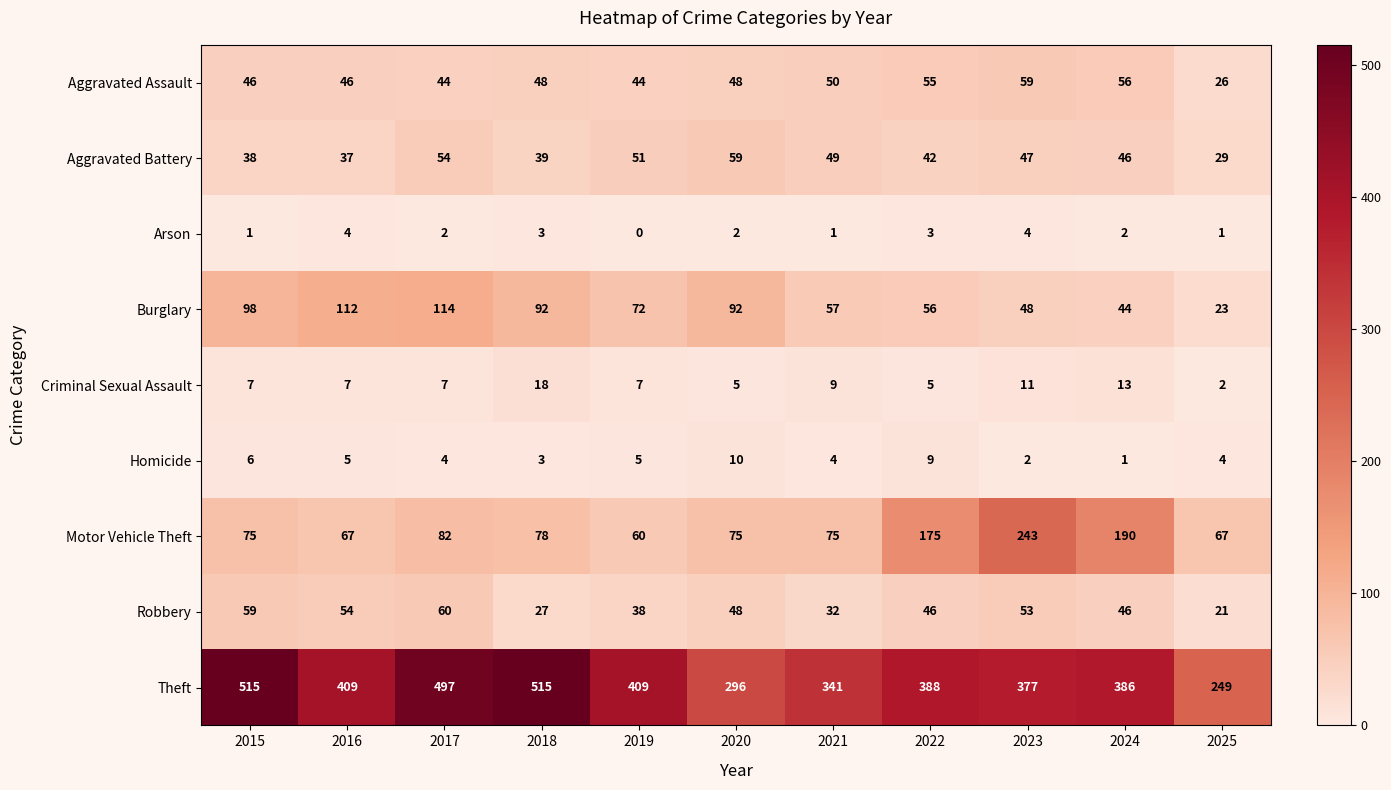

Which series has the widest spread of values?

Theft